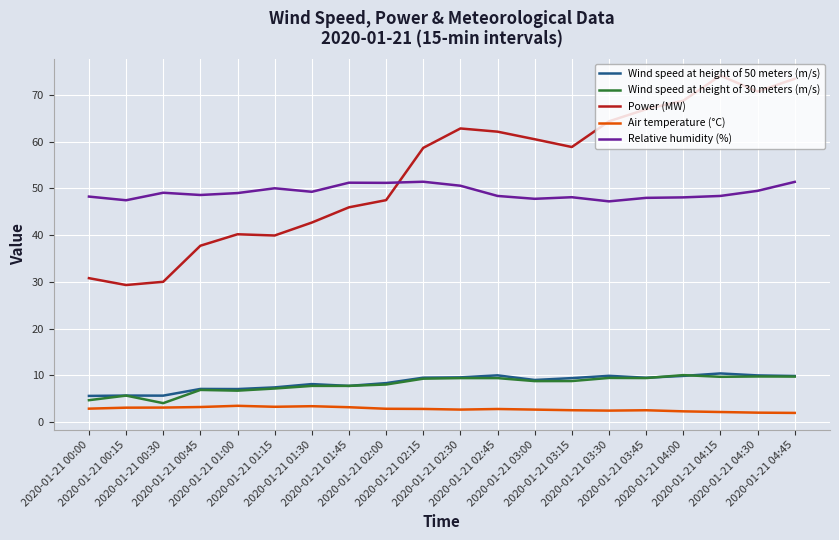

True or false: Wind speed at height of 30 meters (m/s) and Relative humidity (%) cross at least once.

False